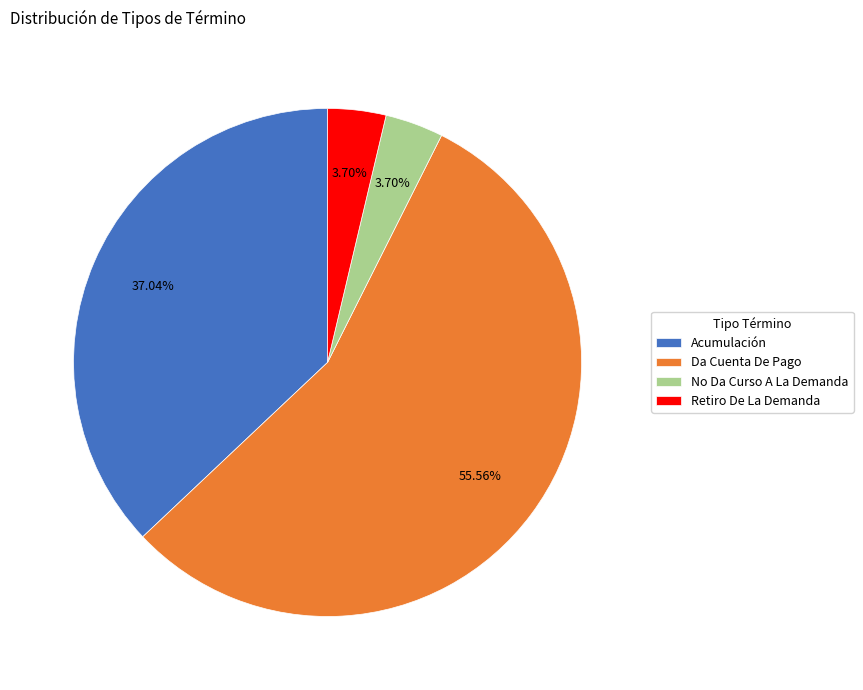

Is there any slice that represents more than half of the pie?

Yes